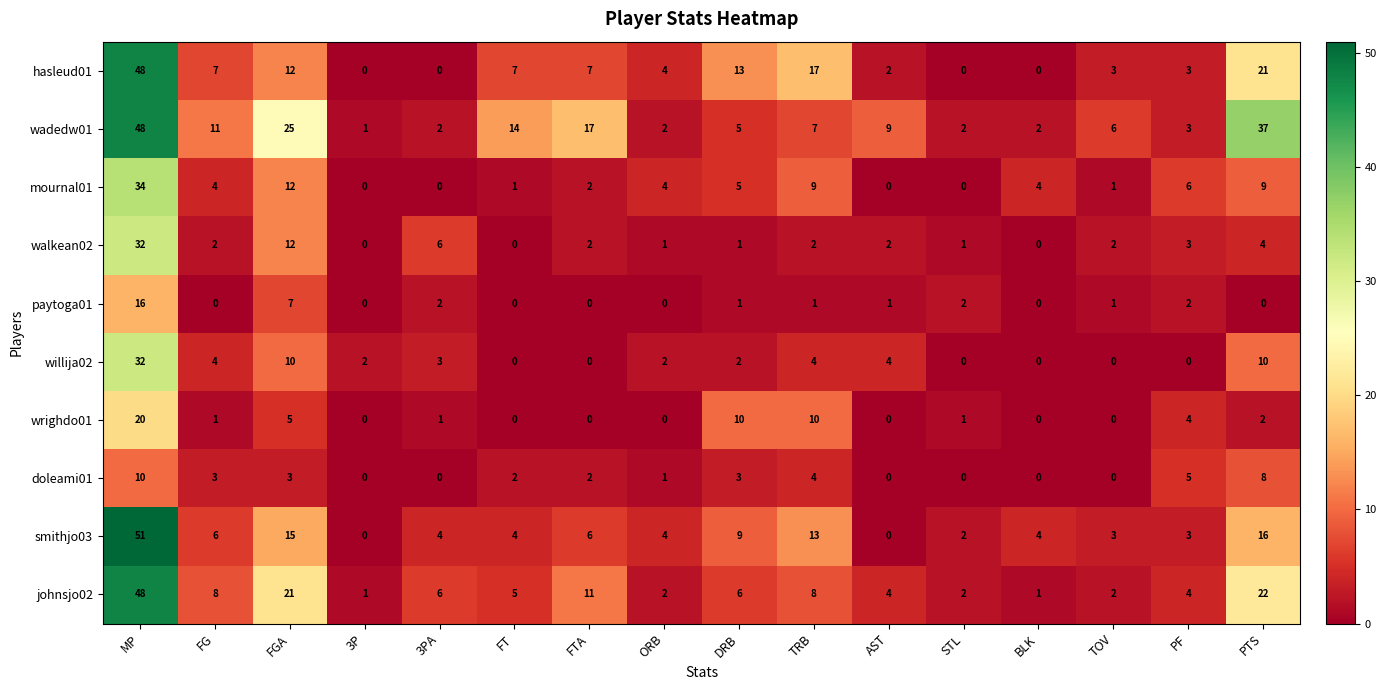

Which series has the widest spread of values?

smithjo03